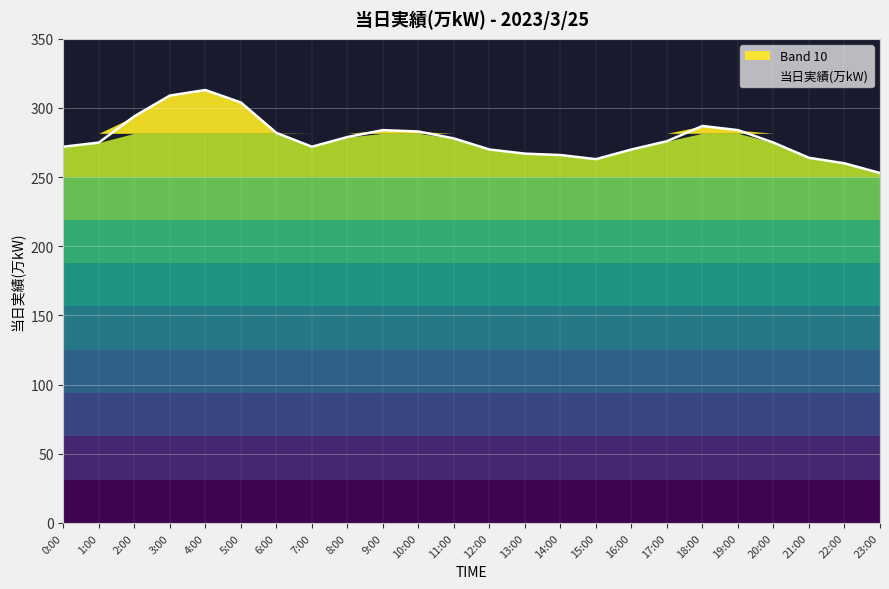

What is the change in value from 8:00 to 9:00?

+5